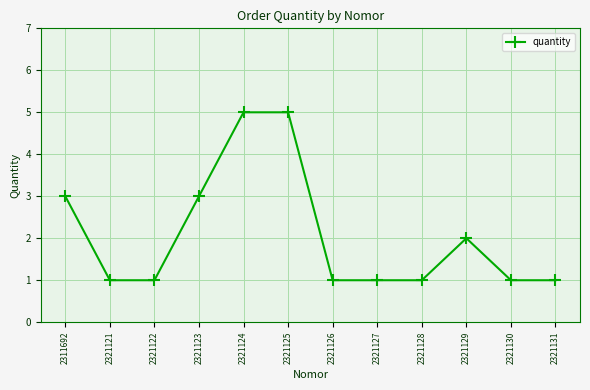

Approximately how many times larger is the value at 2321126 compared to 2321122?

1.0